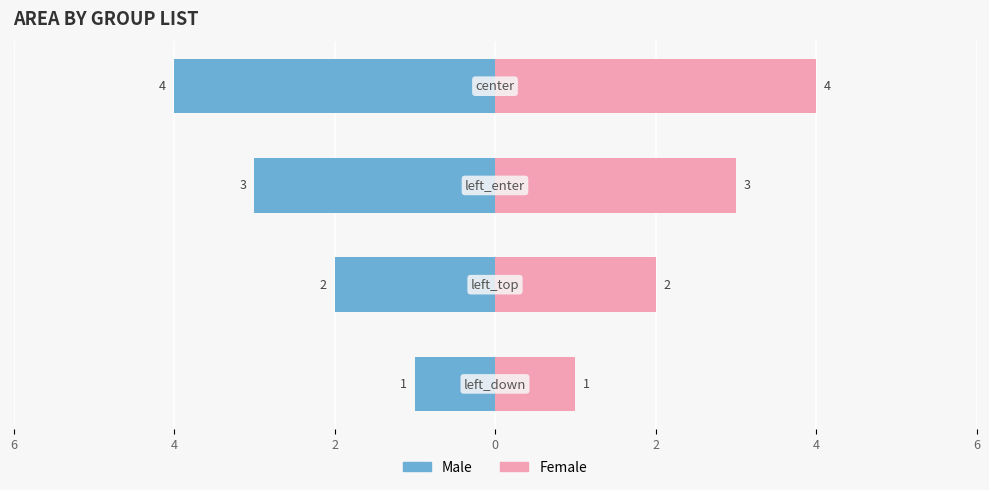

What is the sum of all Male values?

-10